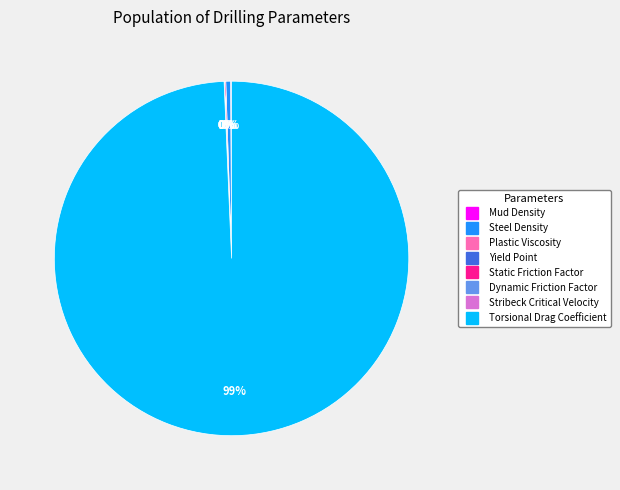

Combined, do Torsional Drag Coefficient and Steel Density account for over 50%?

Yes